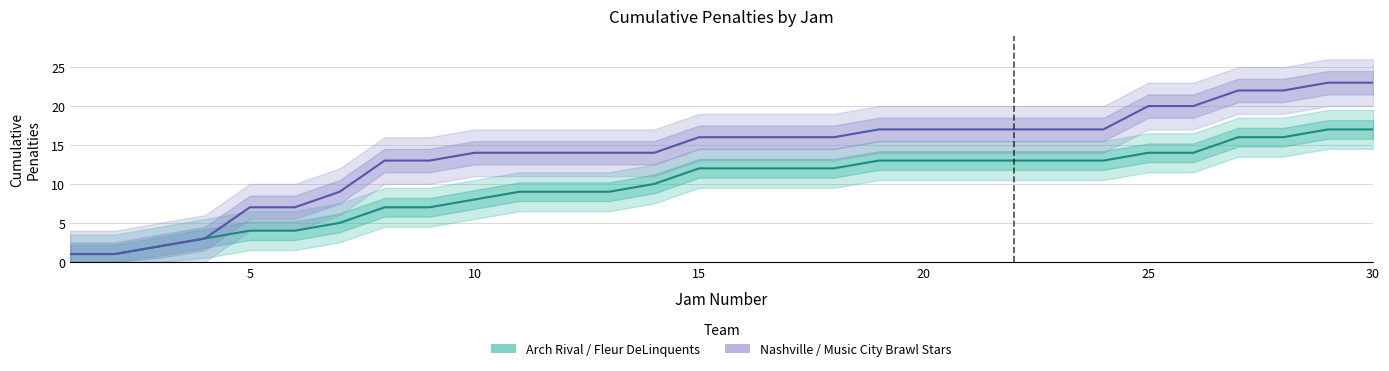

How many lines are shown in the chart?

2